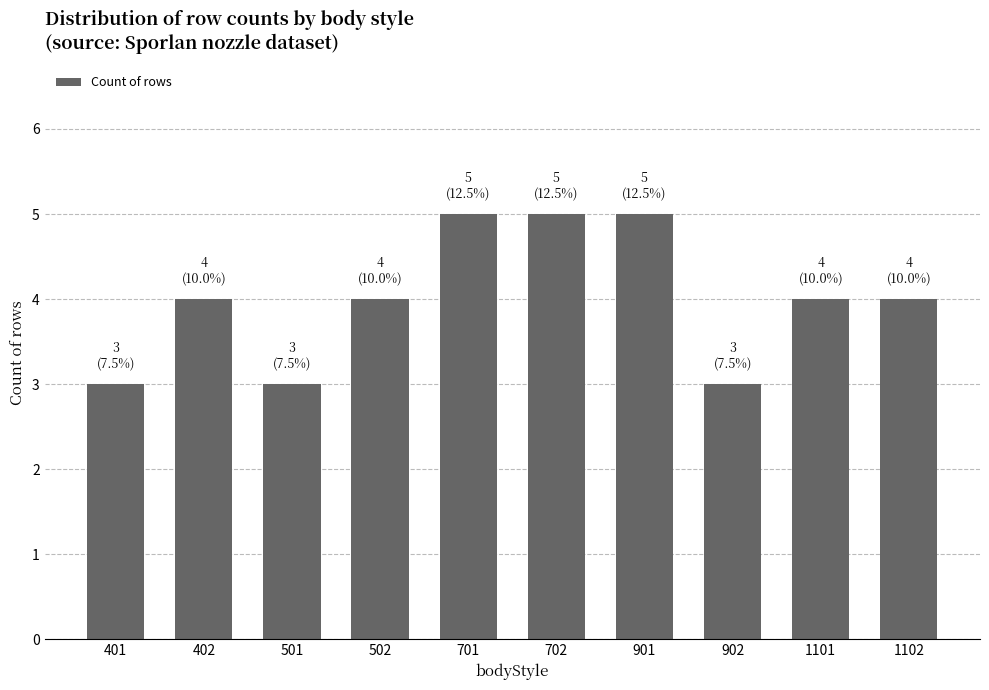

How many categories are shown in the chart?

10